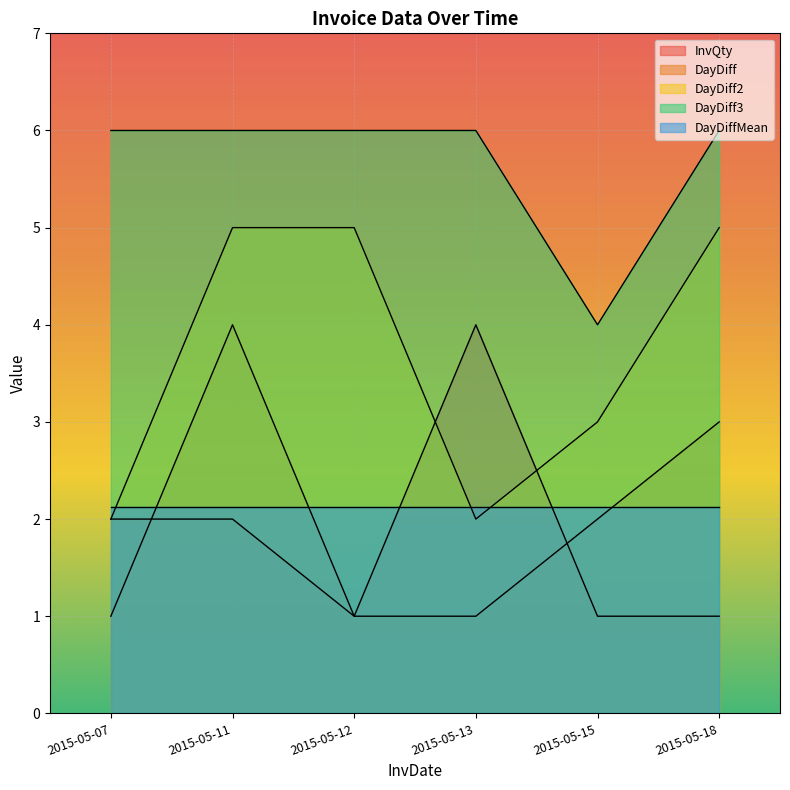

What are all the series names shown in the legend?

InvQty, DayDiff, DayDiff2, DayDiff3, DayDiffMean